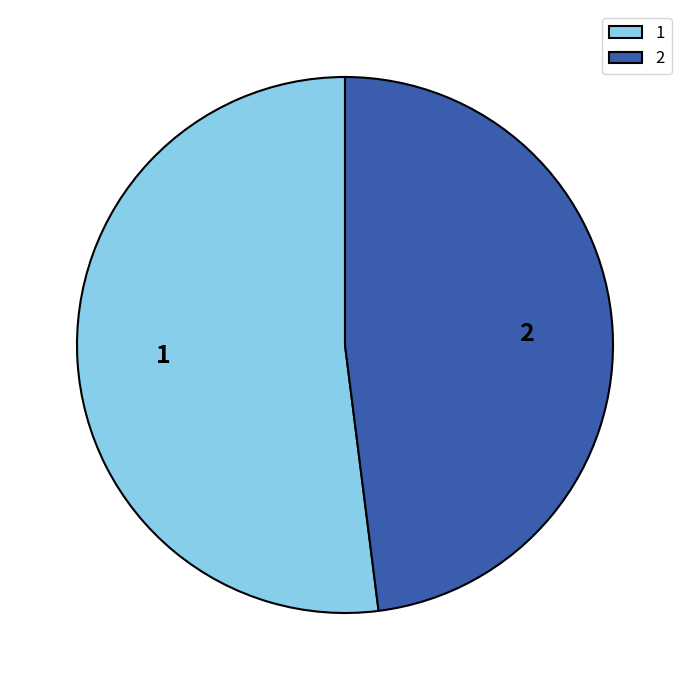

What is the majority slice?

1